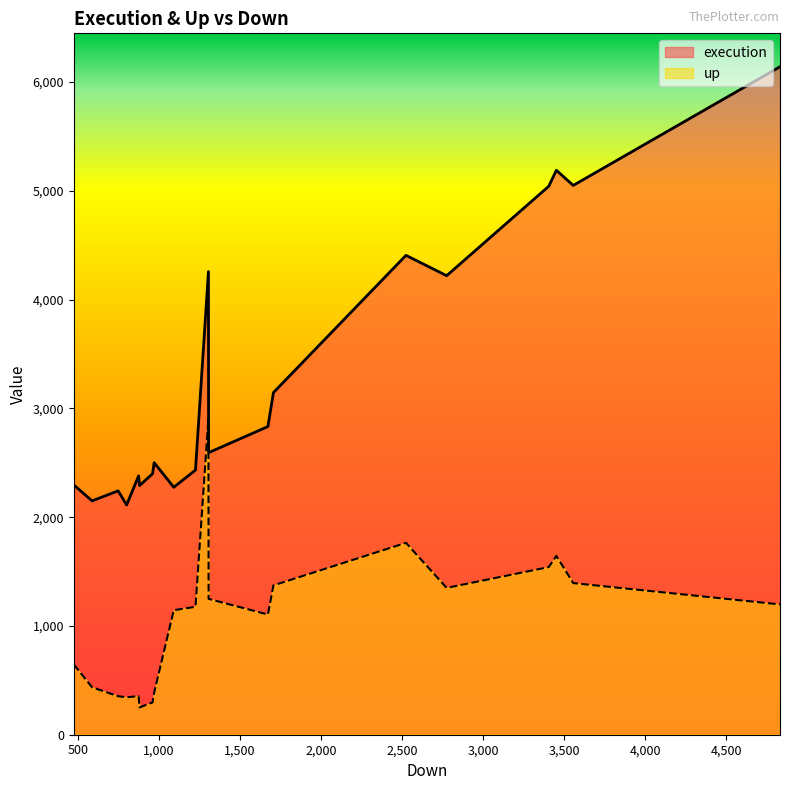

The value of execution at 10 is 1903. True or false?

False